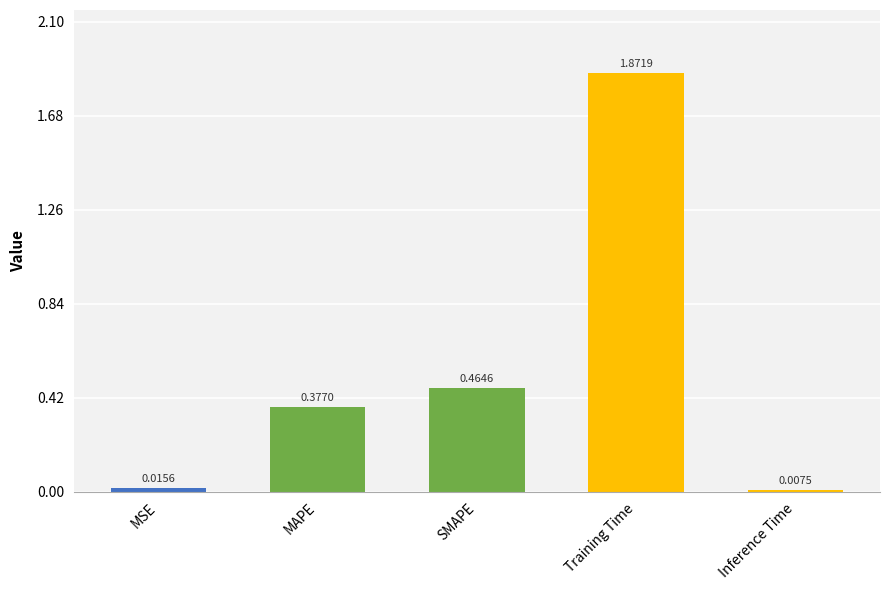

List the labels in order of value, largest first.

Training Time, SMAPE, MAPE, MSE, Inference Time